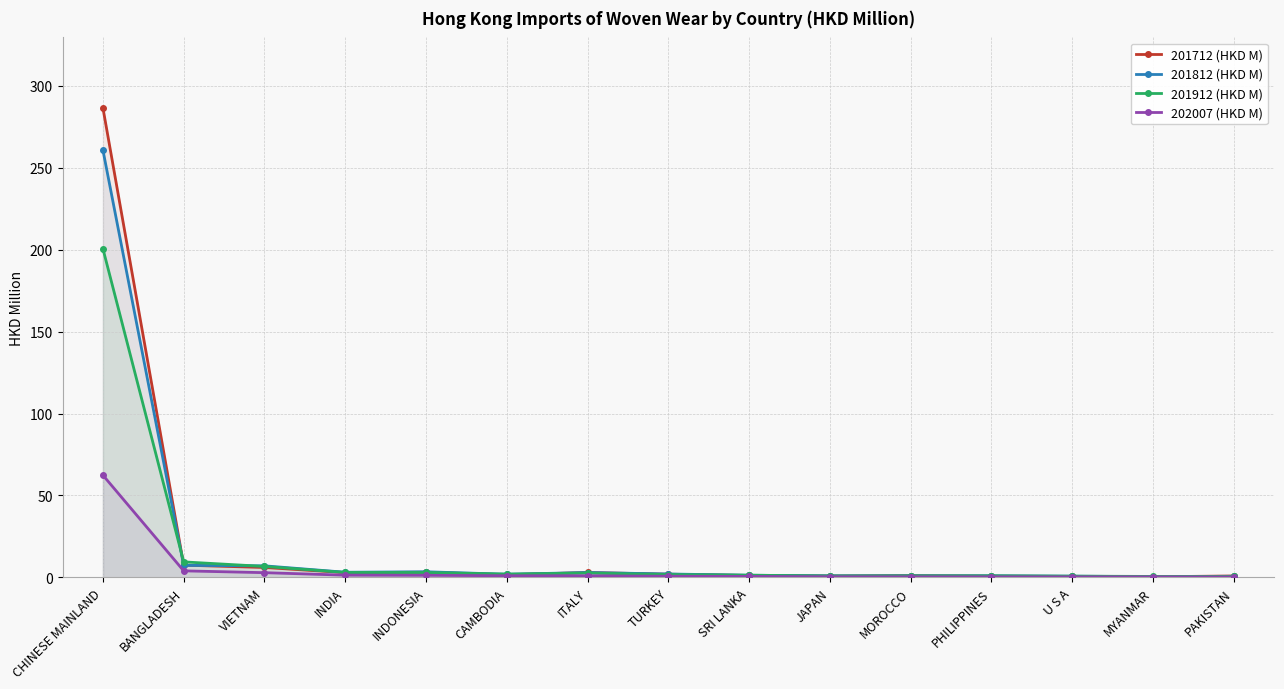

At which label is 201912 (HKD M) closest to 100?

BANGLADESH